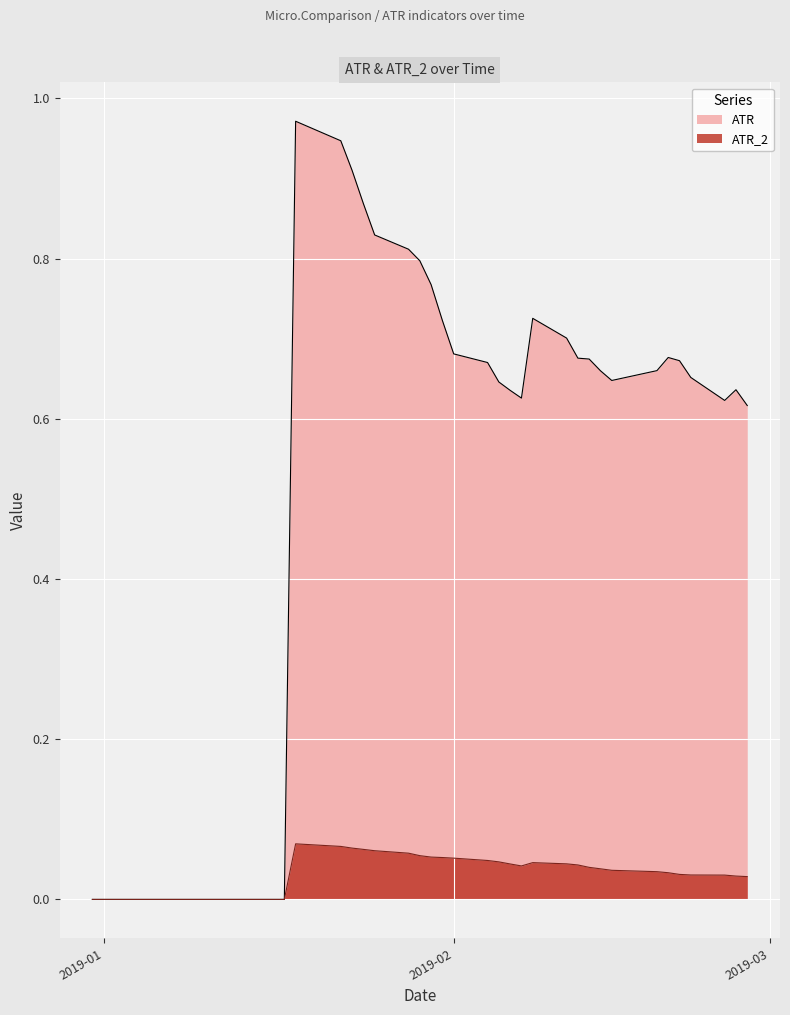

What is the sum of all ATR_2 values?

1.2